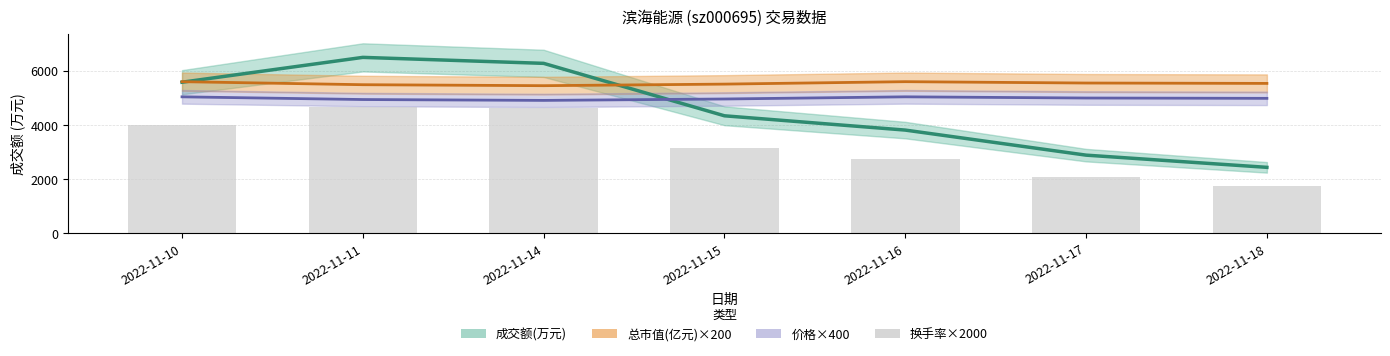

Are the bars grouped side by side (vs. stacked)?

No